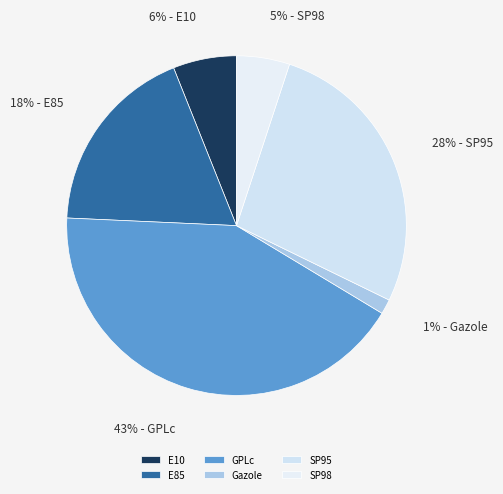

To the nearest percent, what is the difference between the Gazole and E10 slice percentages?

5%